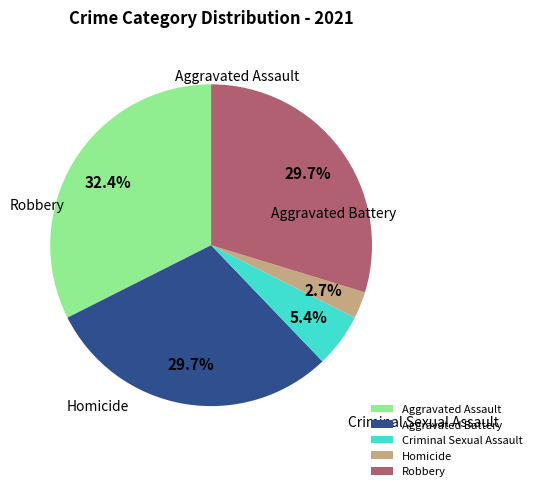

What percentage is the Aggravated Battery slice, to the nearest percent?

30%